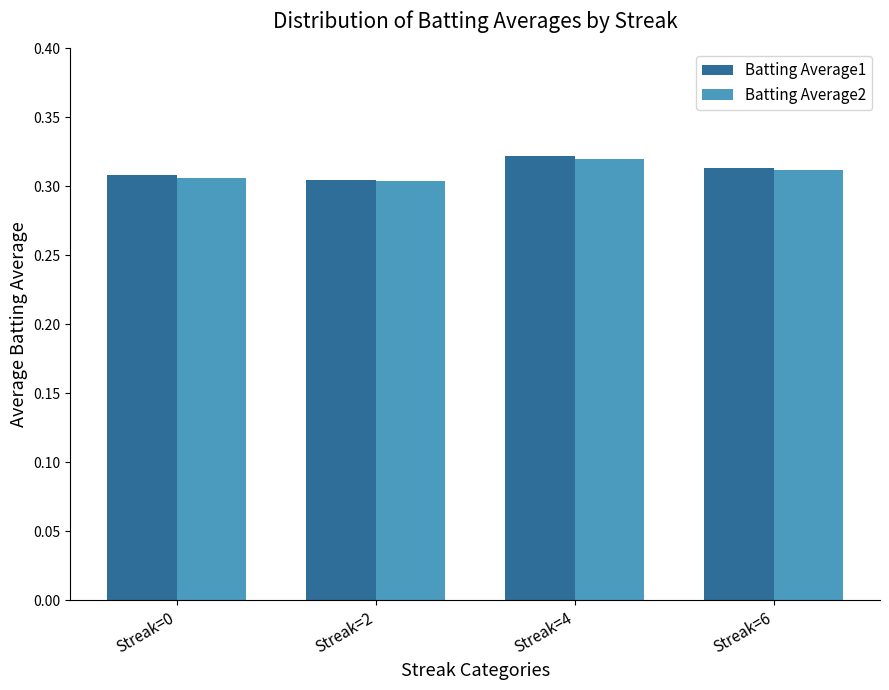

At which label does Batting Average1 reach its peak?

Streak=4